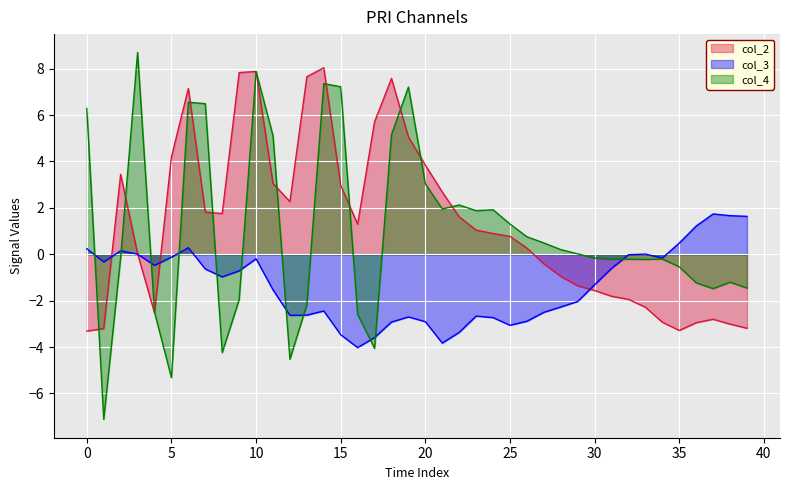

Which has a higher value, 37 or 30?

30